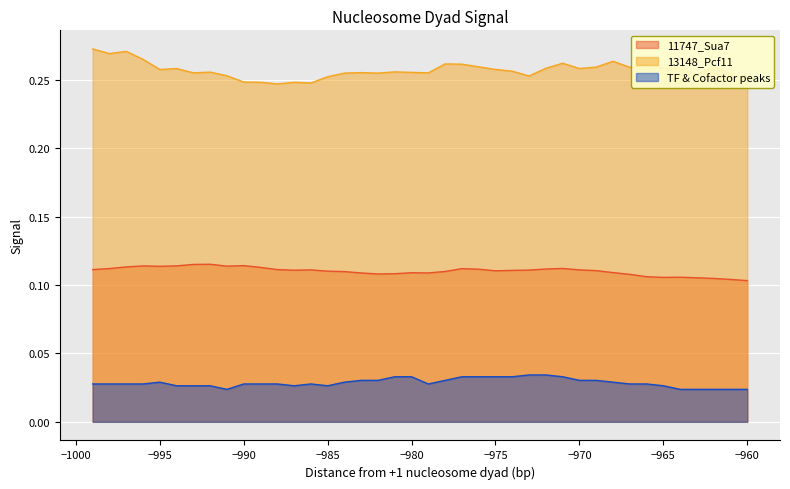

How many series are shown in this chart?

3